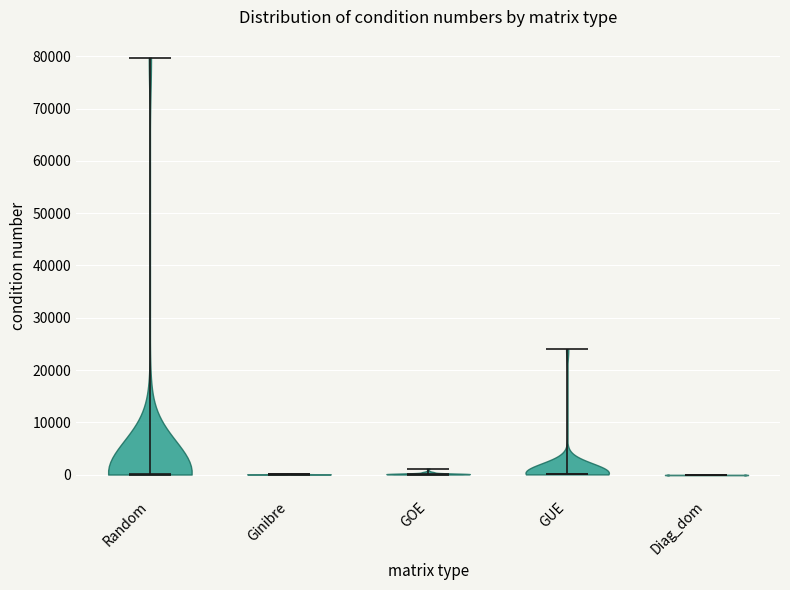

Reading left to right, read every violin against the y-axis: where its median line is, and the lowest and highest points it reaches. The values are not printed on the chart, so give them approximately, as read against the axis.

Random: median line 0, lowest point 0, highest point 80000
Ginibre: median line 0, lowest point 0, highest point 0
GOE: median line 0, lowest point 0, highest point 1000
GUE: median line 0, lowest point 0, highest point 24000
Diag_dom: median line 0, lowest point 0, highest point 0